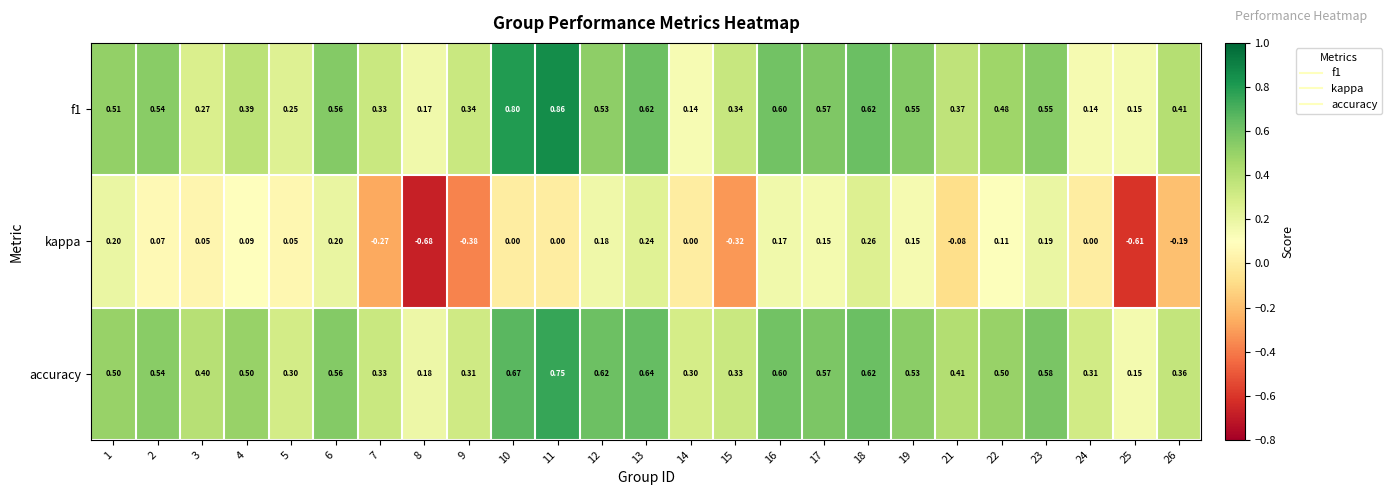

What is the spread (max minus min) of values at 4?

0.4